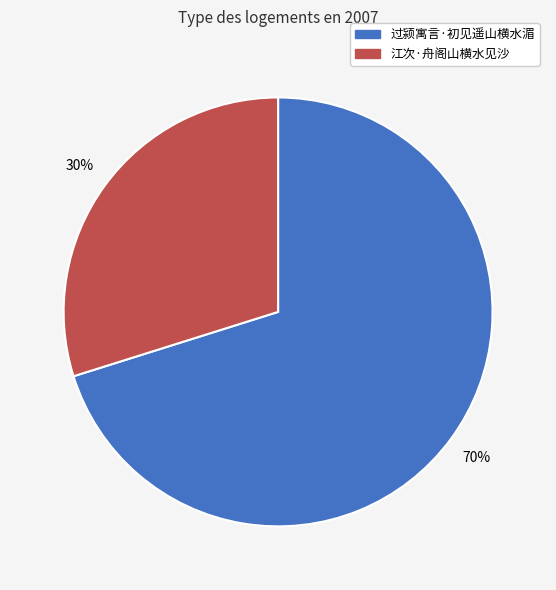

Count the number of slices in the pie.

2